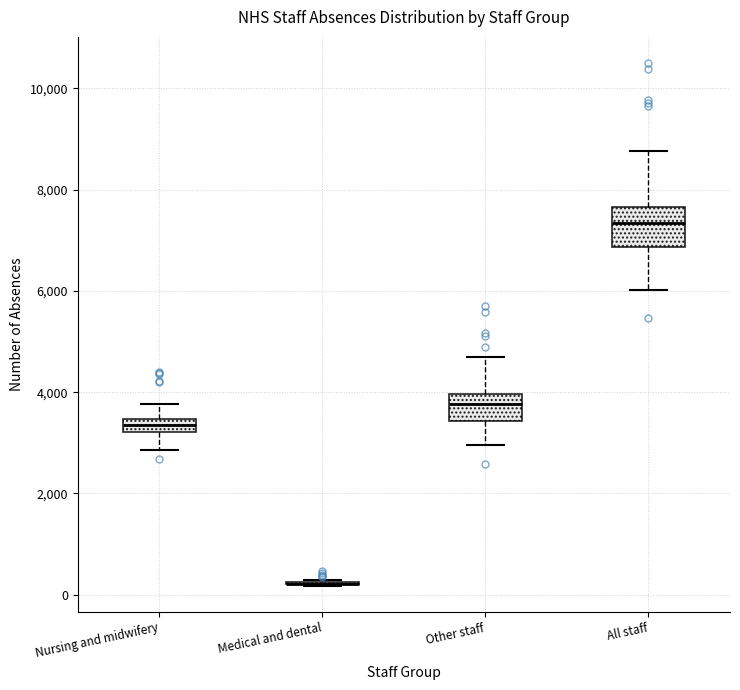

Which box is the tallest, from its lower edge to its upper edge?

All staff